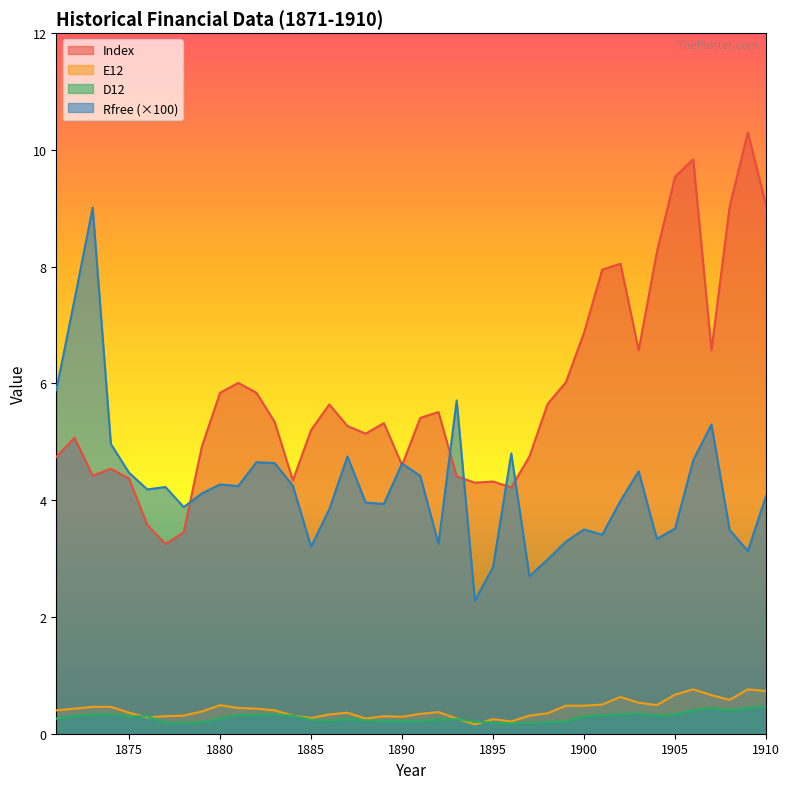

What is the difference between the second highest and second lowest values in the Rfree series?

4.7